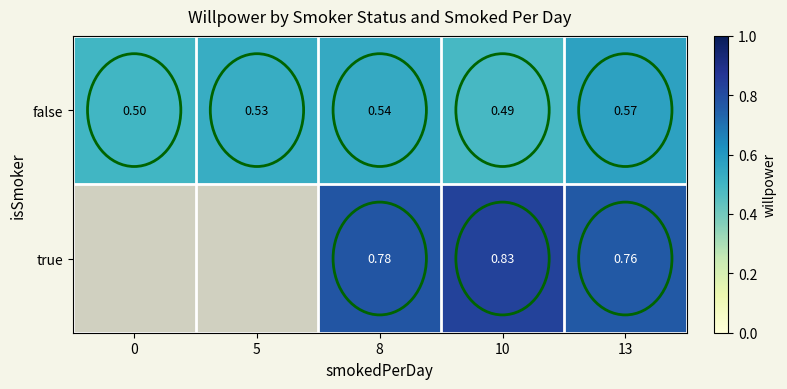

Is the value of false at 0 greater than the value of true at 13?

No